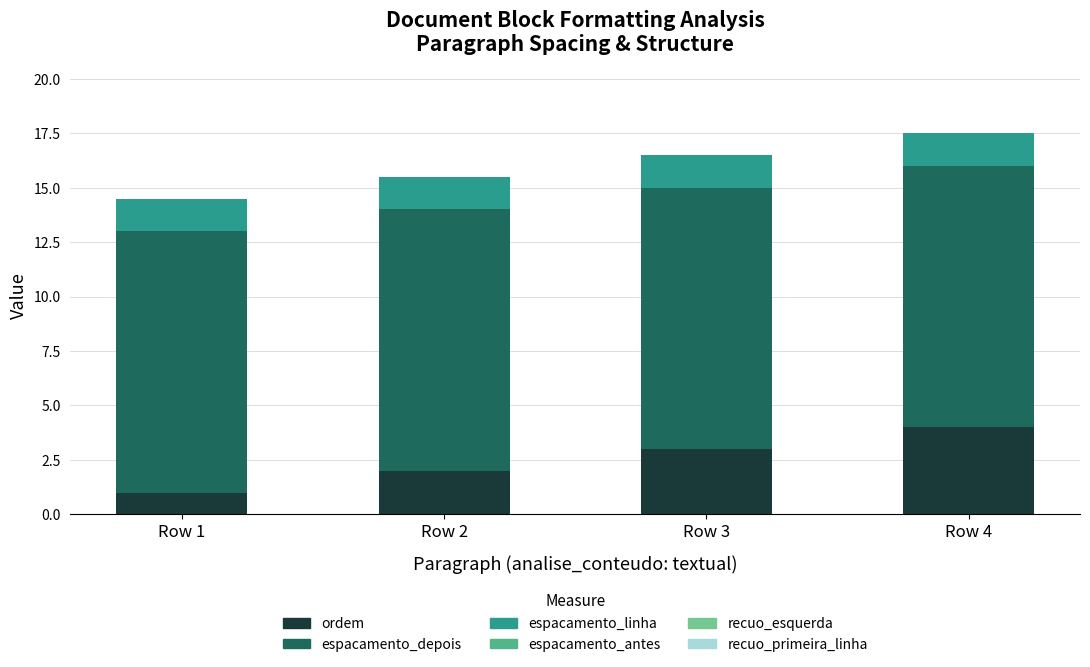

What is the highest value of the ordem series?

4.0